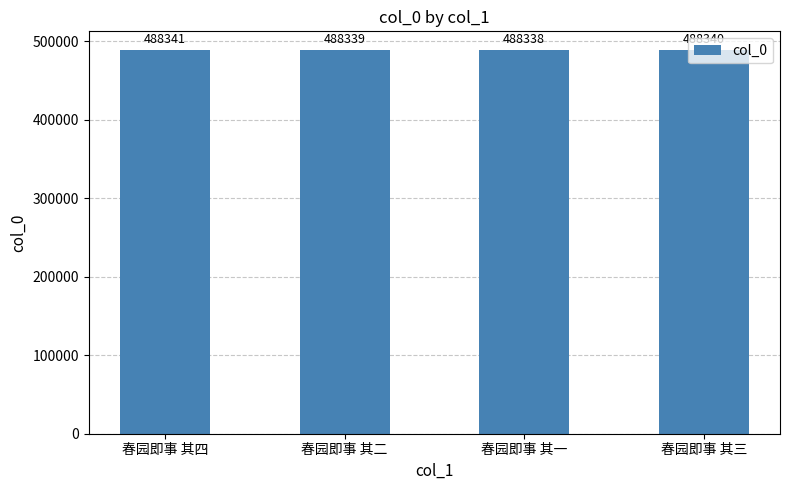

What is the sum of the values at 春园即事 其二 and 春园即事 其三?

976679